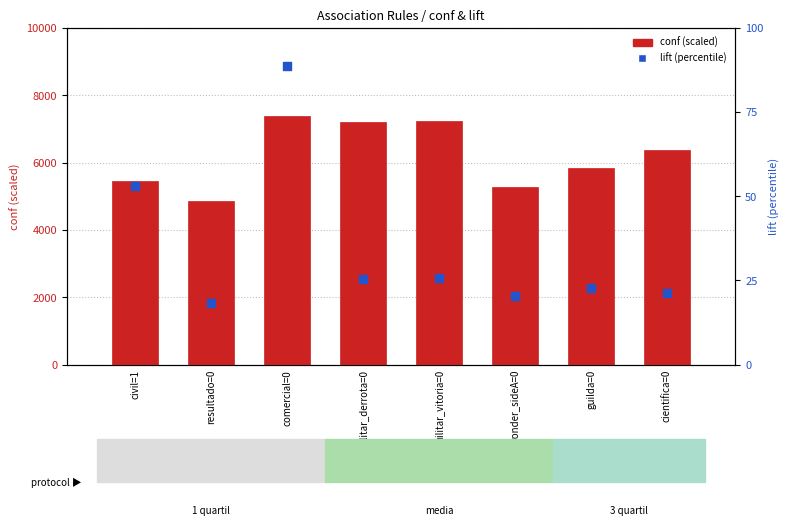

Which series has the widest spread of Y values?

conf (scaled)